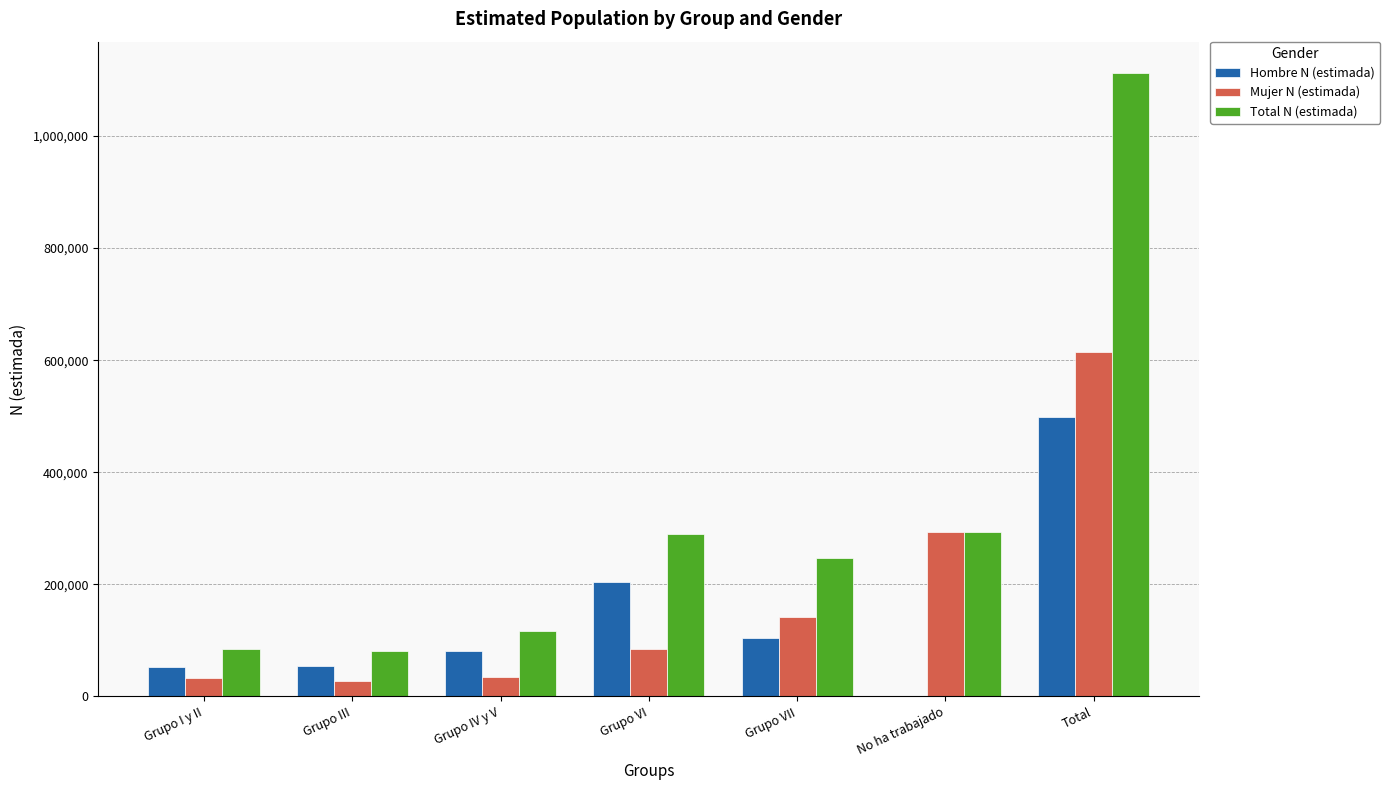

True or false: Hombre N (estimada) has a value of 140650 at Grupo IV y V.

False